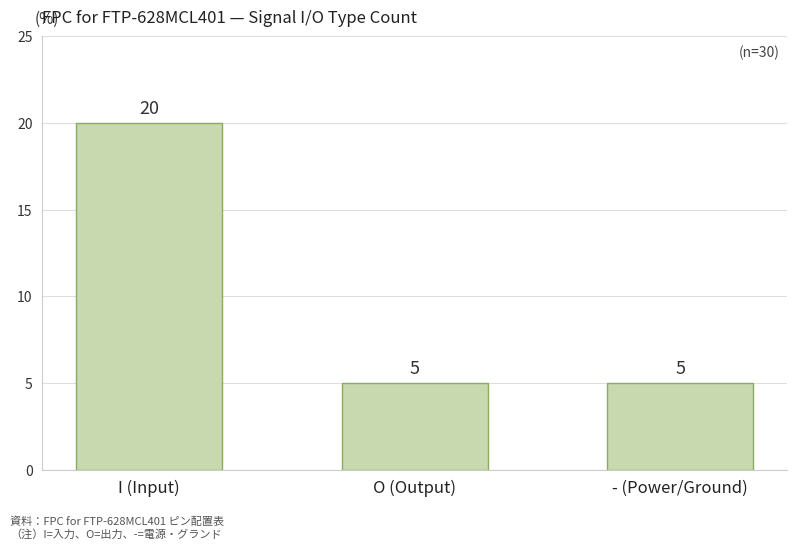

What is the minimum value shown in the chart?

5